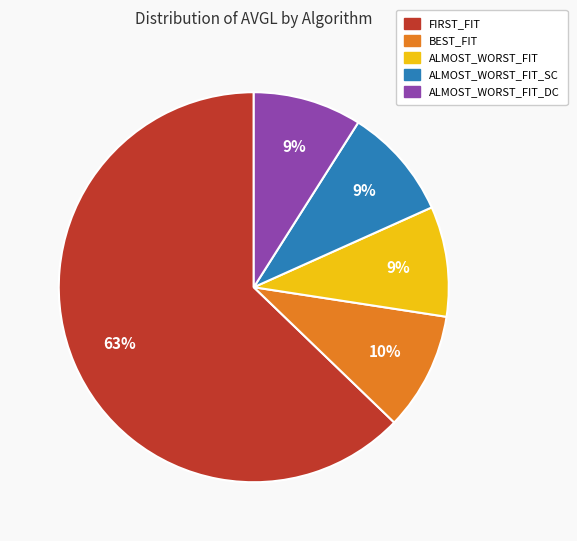

Which category has the biggest portion of the pie?

FIRST_FIT